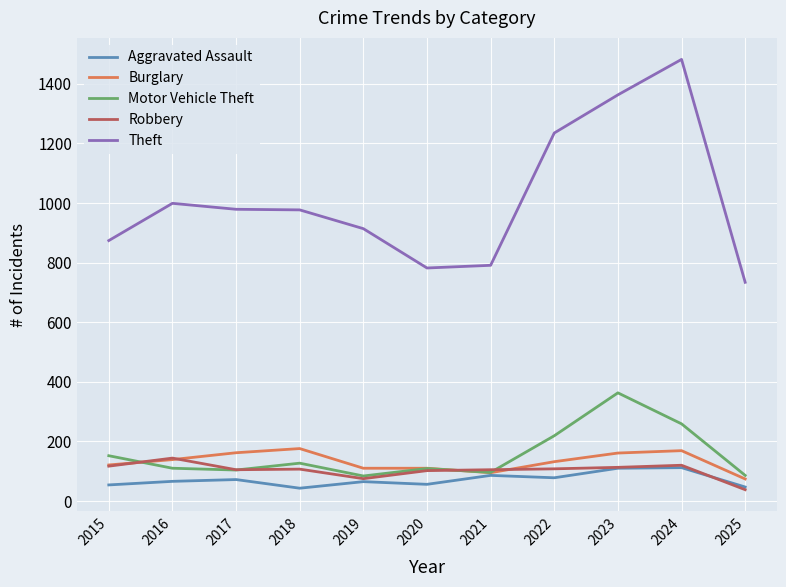

What is the spread (max minus min) of values at 2018?

934